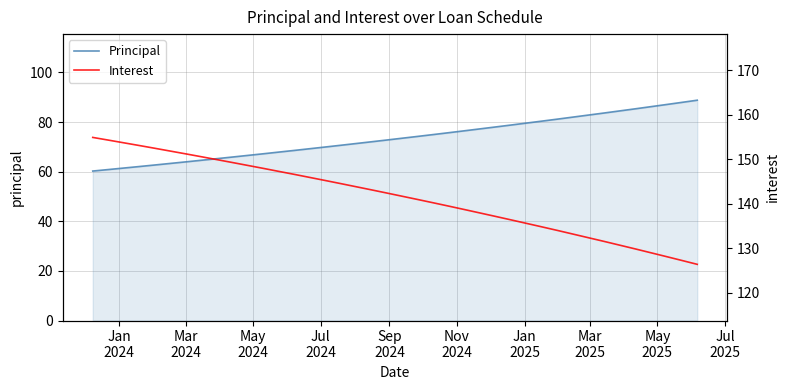

What is the maximum value for Principal?

88.8